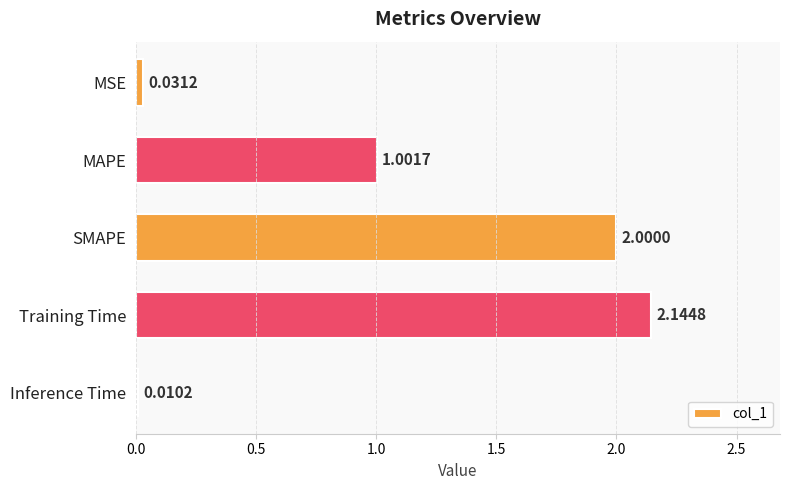

What is the sum of the values at SMAPE and MSE?

2.0